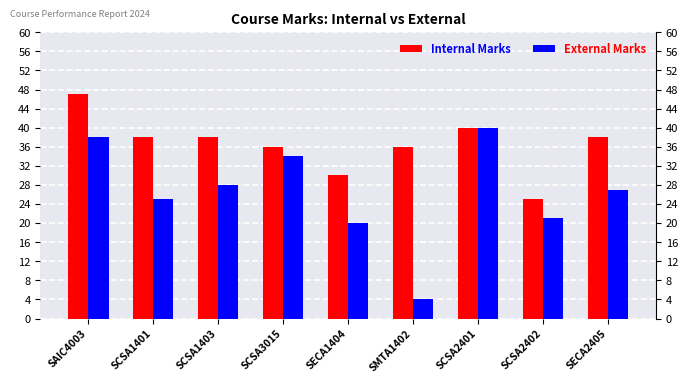

What is the difference between the second highest and second lowest values in the Internal Marks series?

10